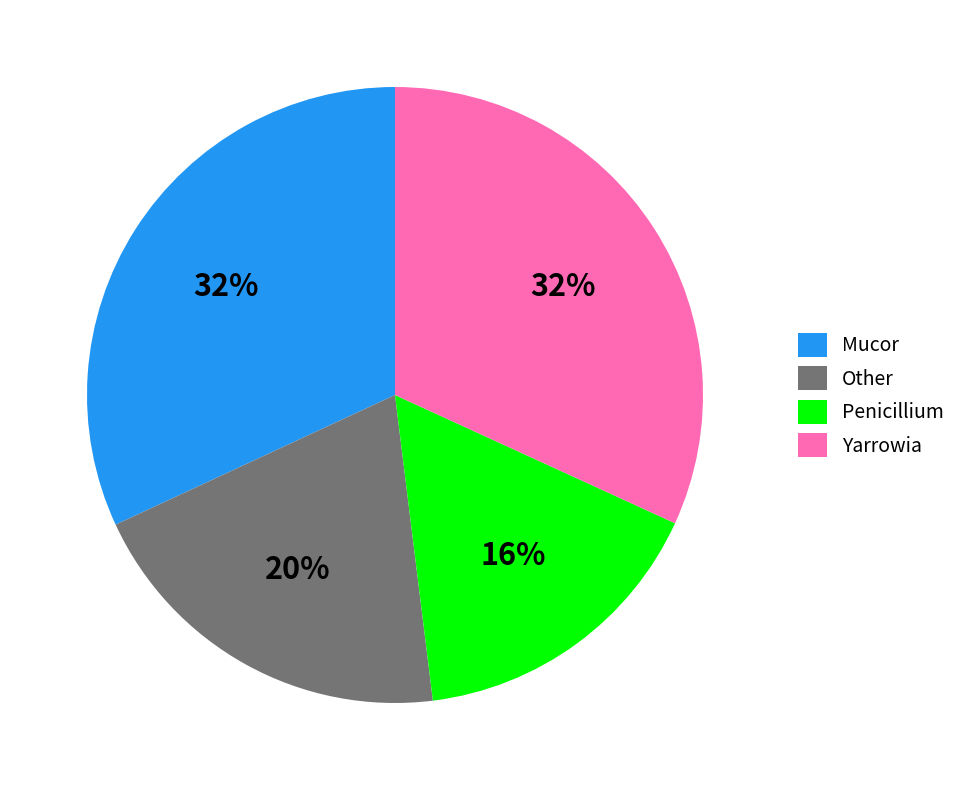

The Penicillium slice represents 16% of the pie. True or false?

True